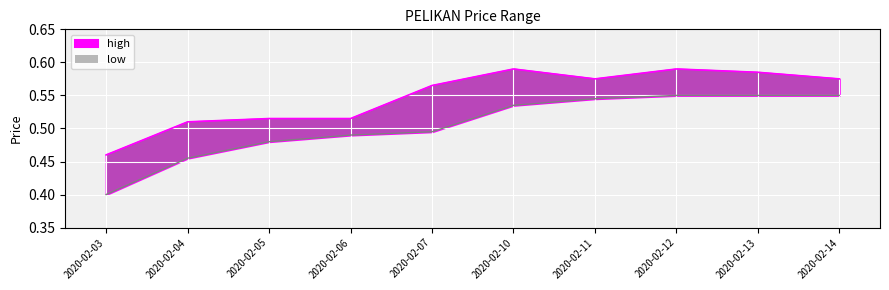

At how many categories does at least one series exceed 0?

10